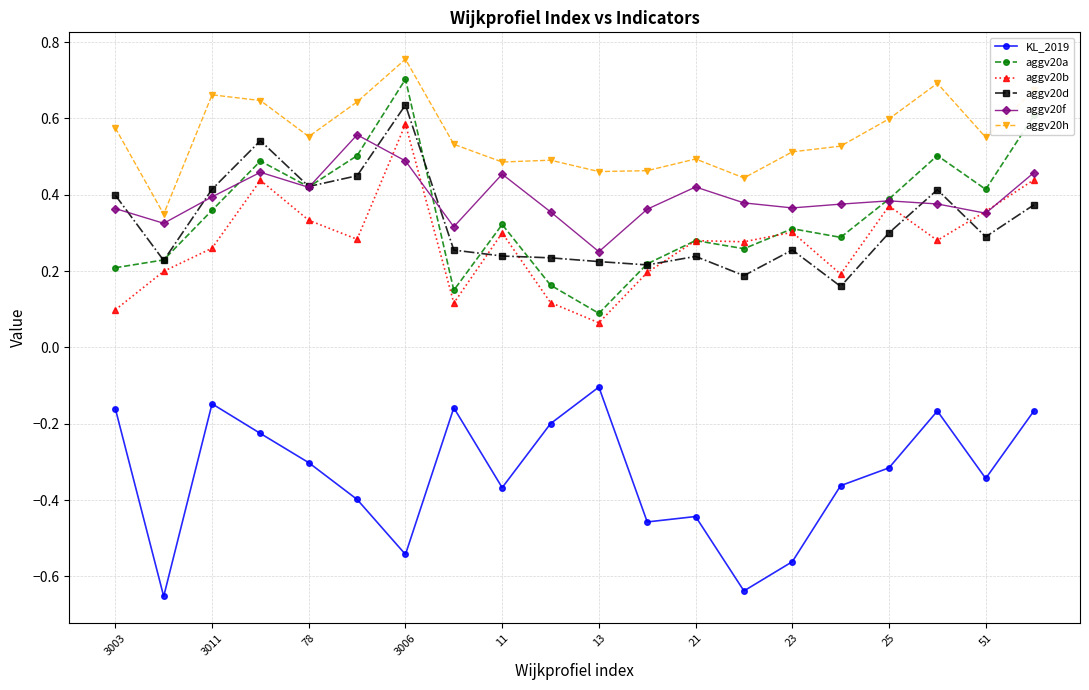

True or false: aggv20h and KL_2019 intersect in this chart.

False